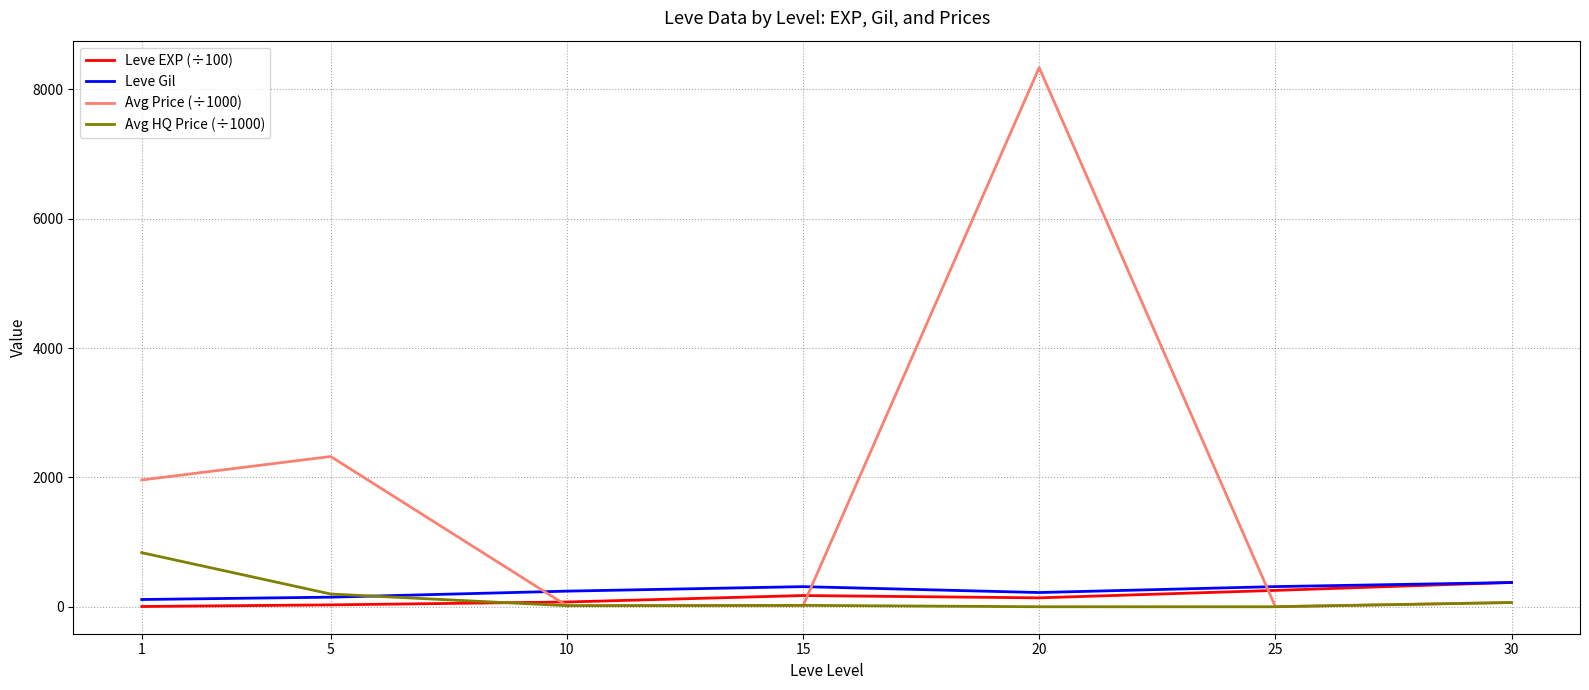

How many times do Leve Gil and Avg HQ Price (÷1000) cross each other?

1